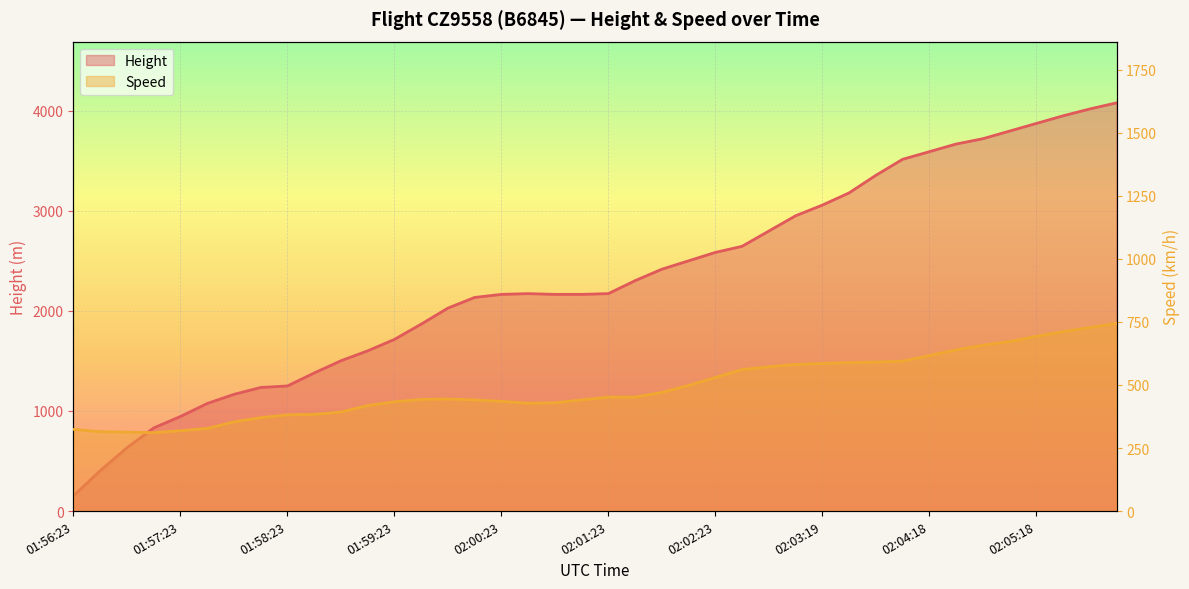

What is the minimum value shown in the chart?

152.4